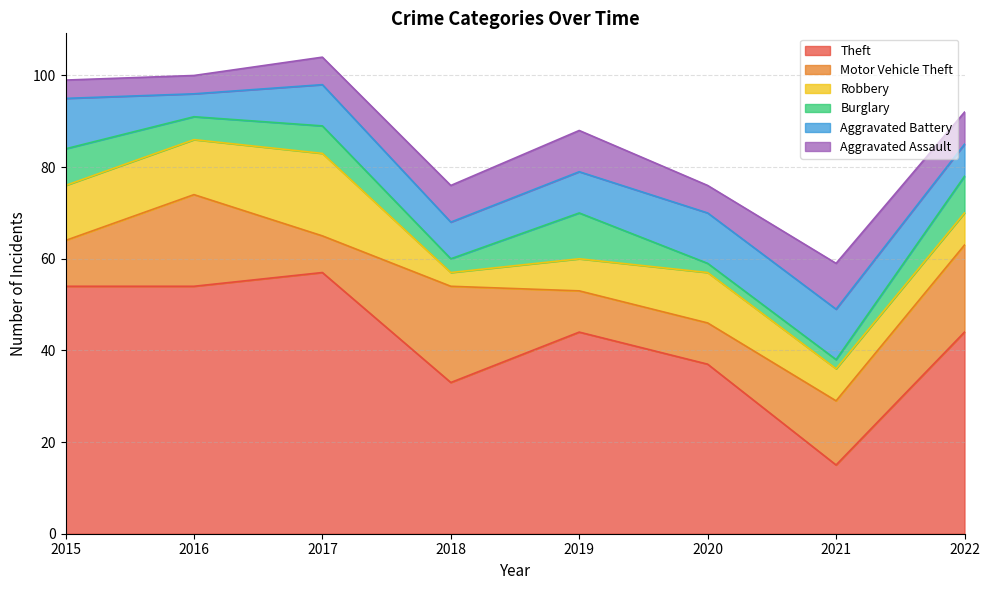

Where is the first local minimum for Burglary?

2016